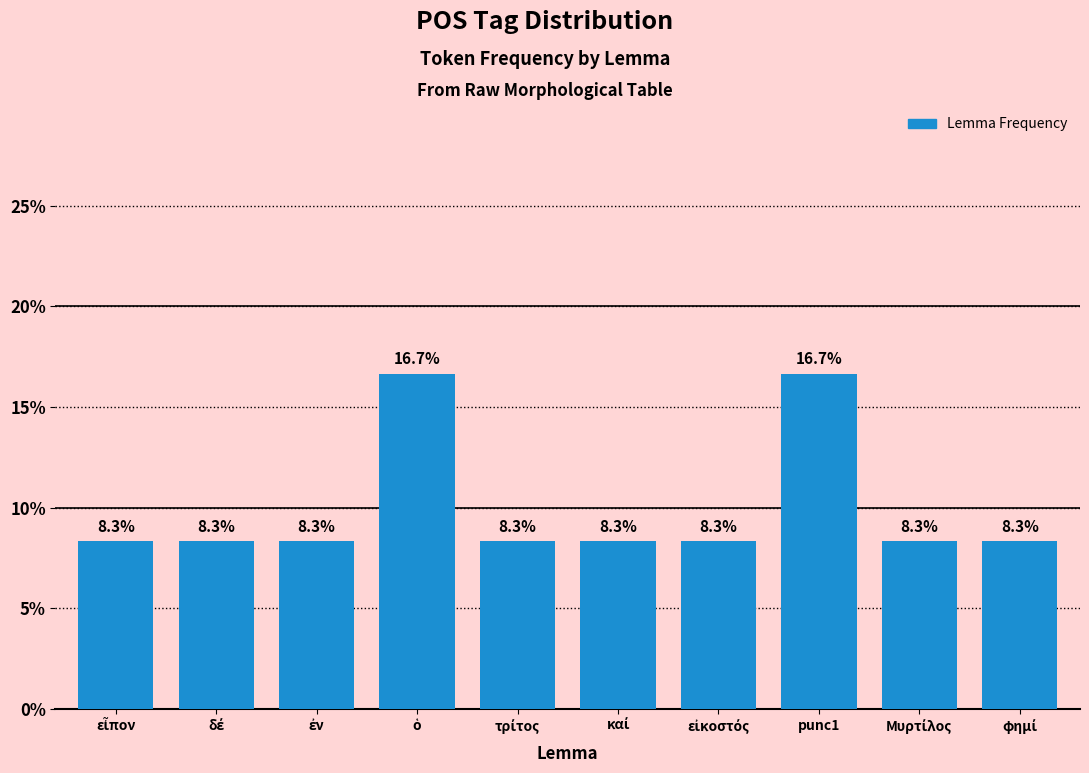

Reading left to right, extract all data points from this chart.

8.3	8.3	8.3	16.7	8.3	8.3	8.3	16.7	8.3	8.3